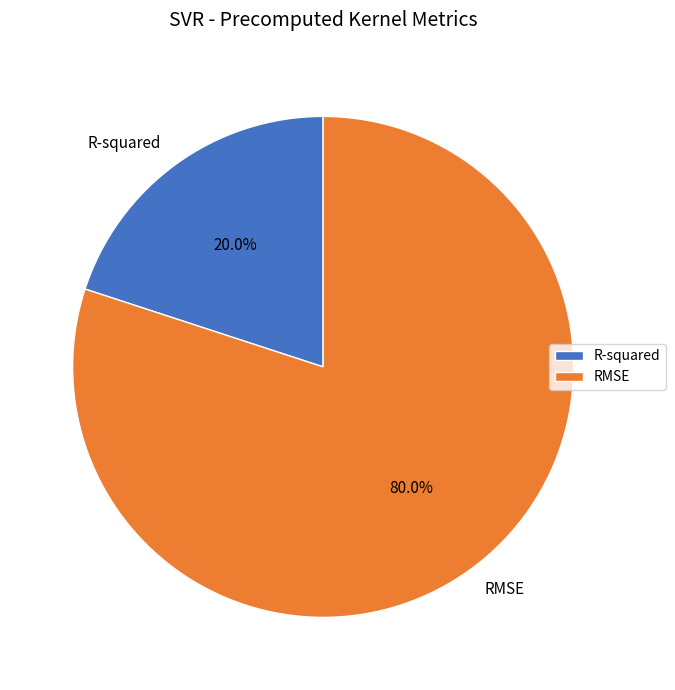

Which has a higher value, RMSE or R-squared?

RMSE